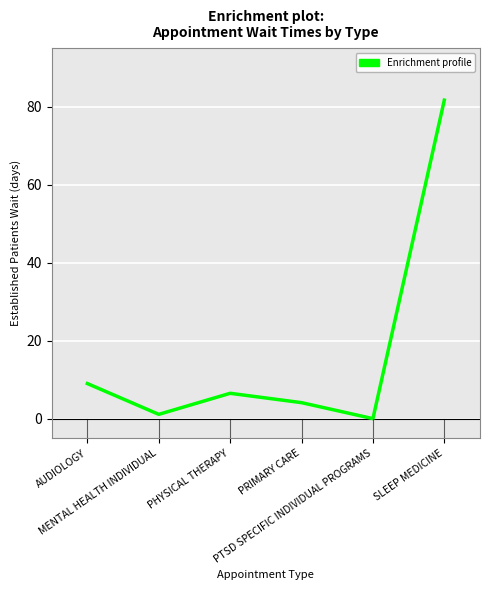

True or false: the data shows 81.7 at SLEEP MEDICINE.

True